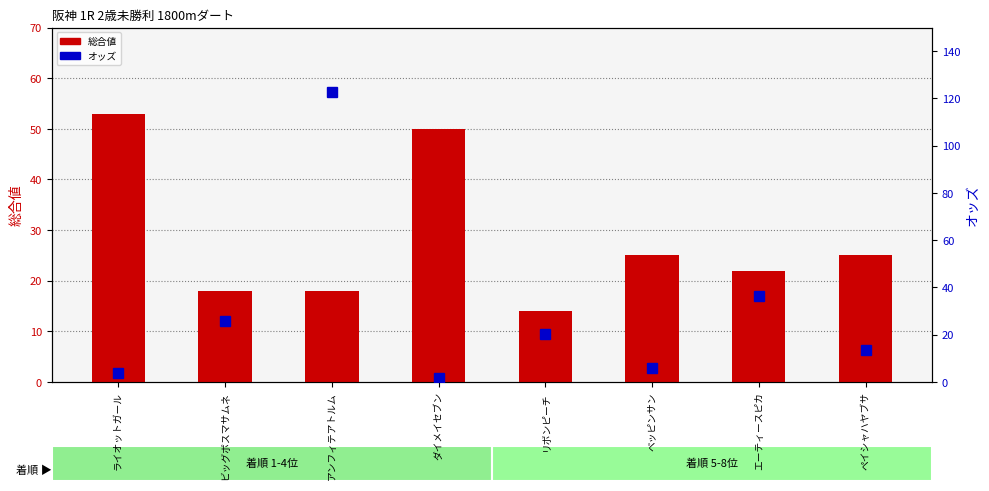

How many values in the オッズ series exceed 20?

4